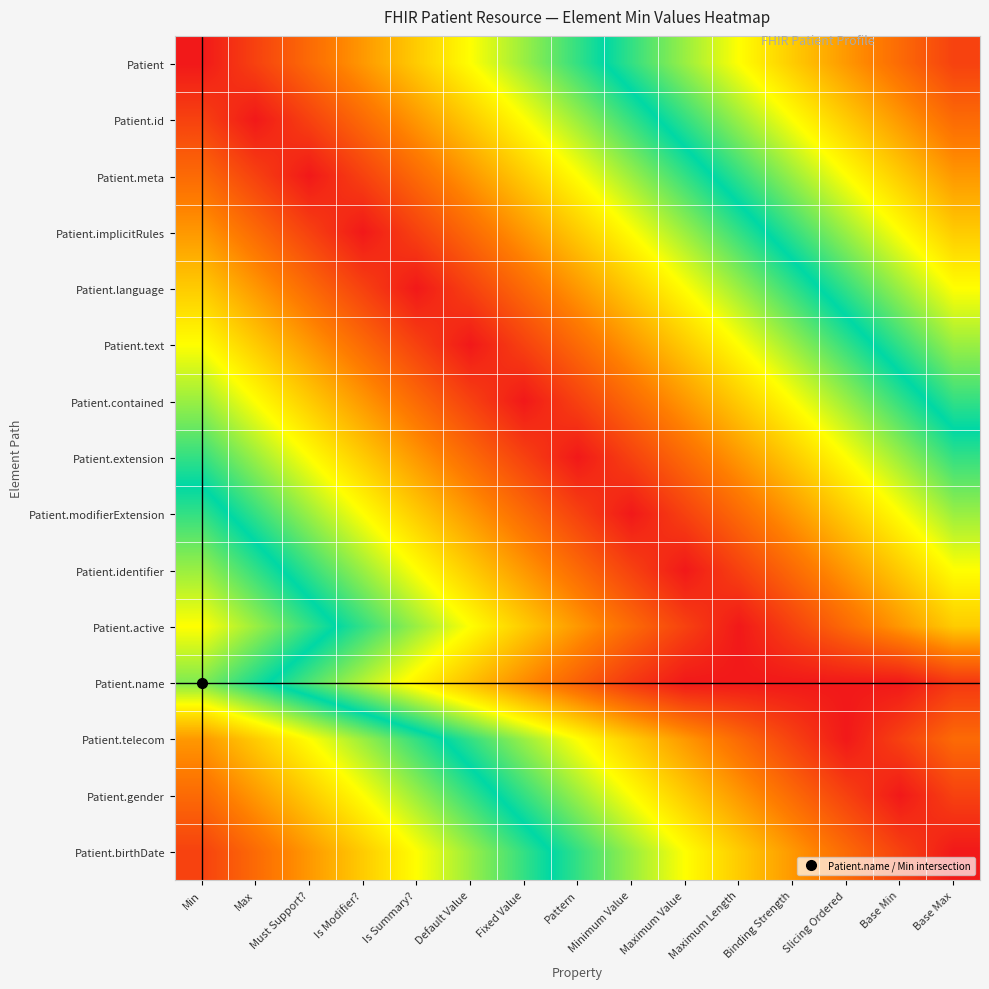

Which series has the largest total across all categories?

Patient.name